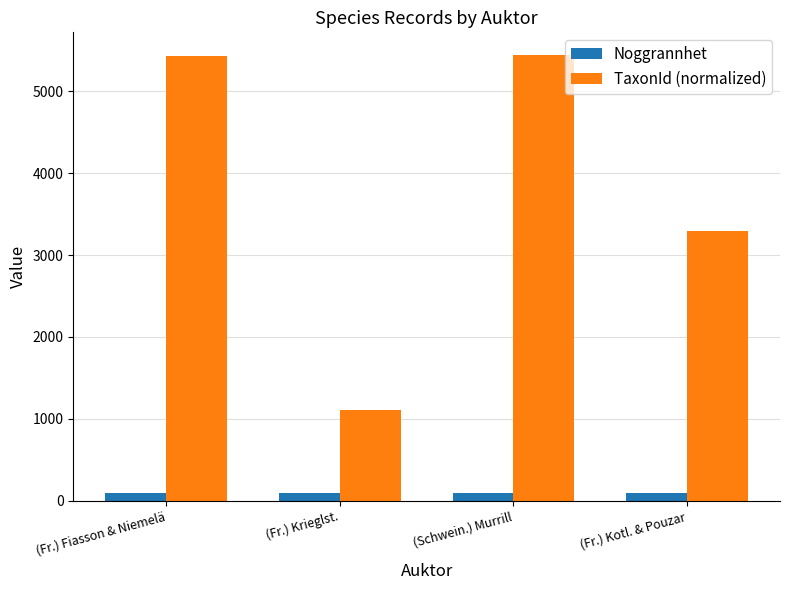

What are all the series names shown in the legend?

Noggrannhet, TaxonId (normalized)